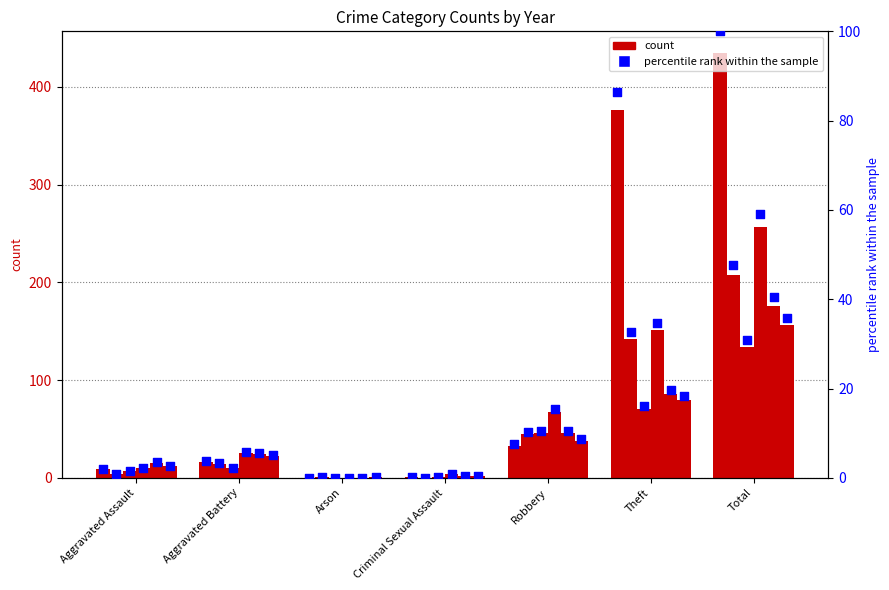

At which category is the sum across all series the highest?

Total